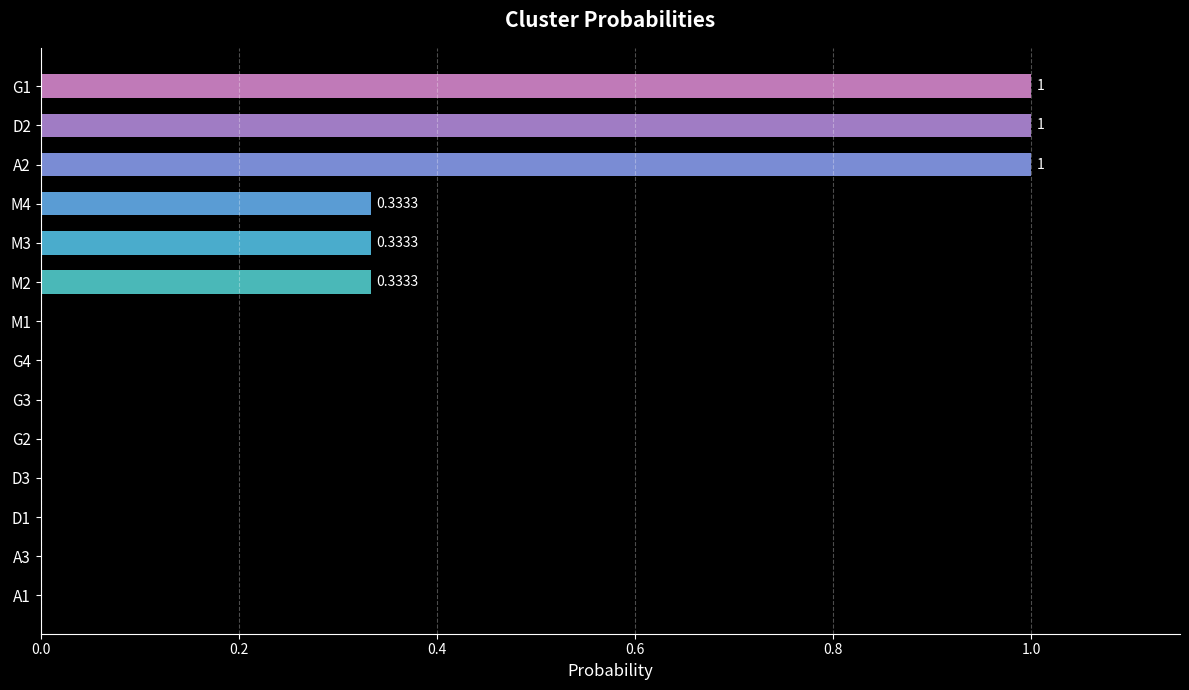

Which has a higher value, A2 or G2?

A2